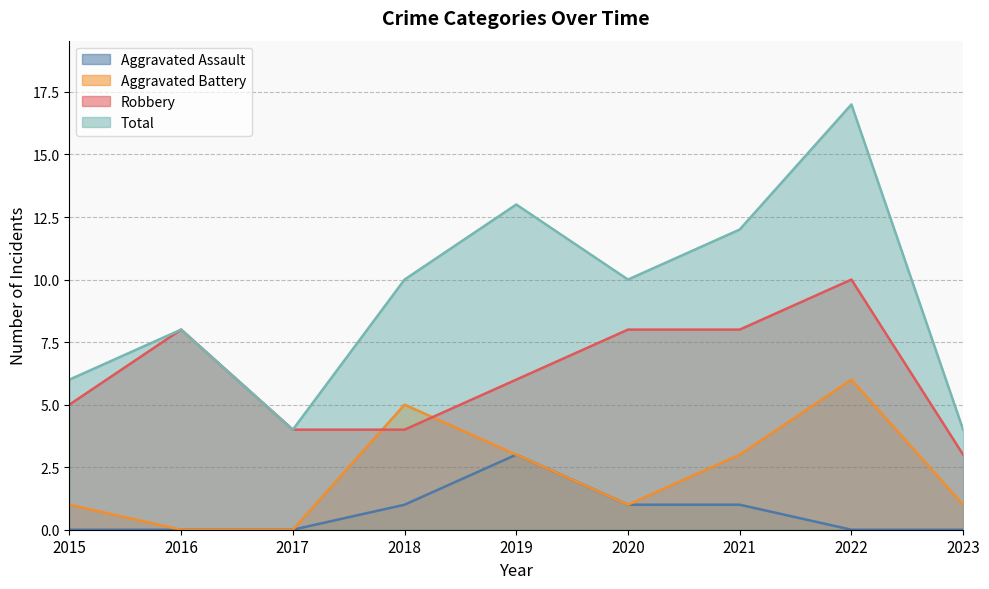

Between 2016 and 2022, which is larger?

2016